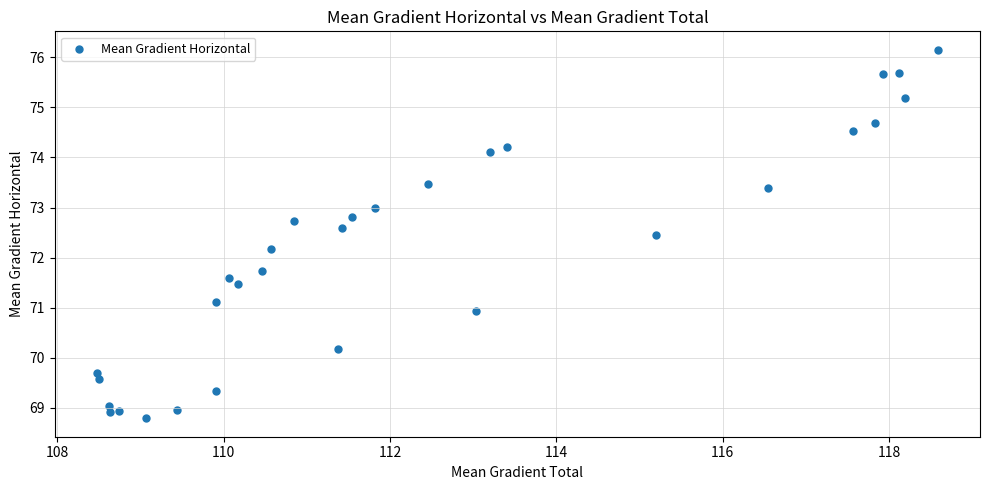

What Y value in the scatter plot is closest to 72?

72.2